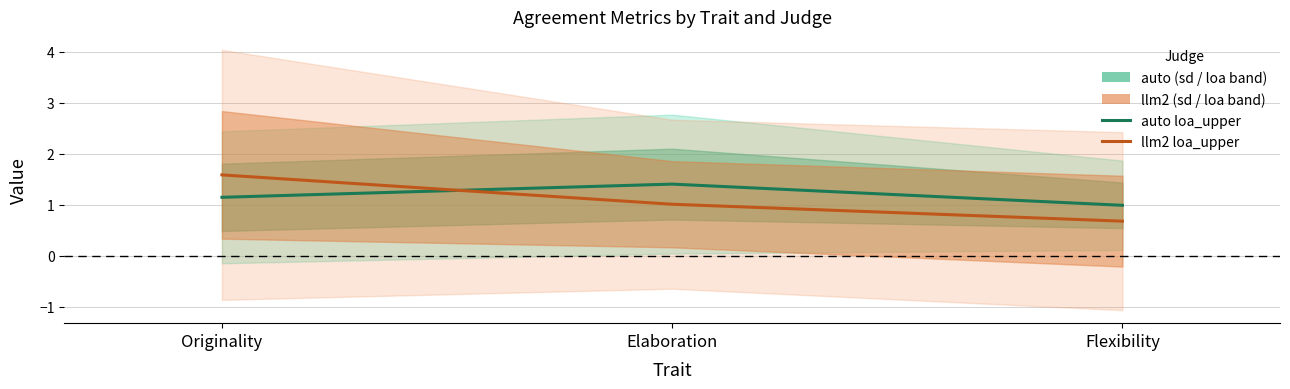

True or false: llm2 loa_upper has a value of 1.6 at Originality.

True